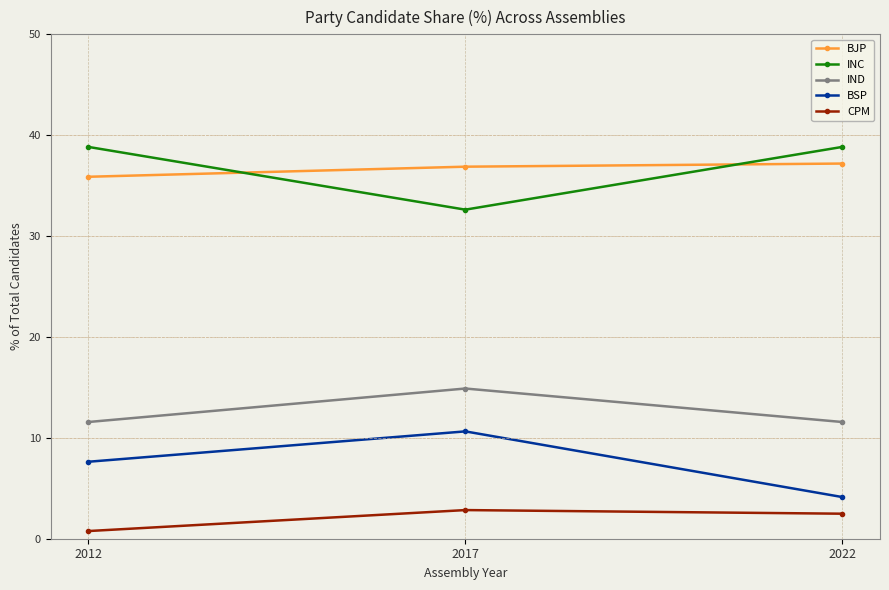

At how many categories does at least one series exceed 25?

3